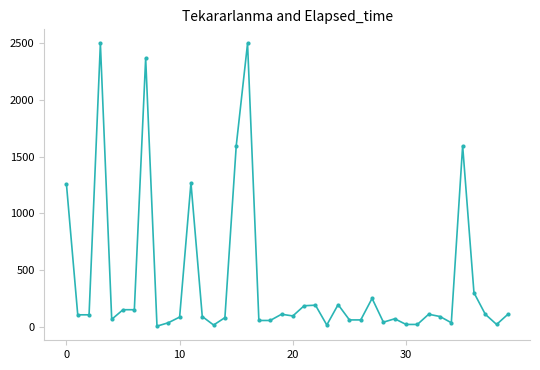

What is the greatest value displayed?

2500